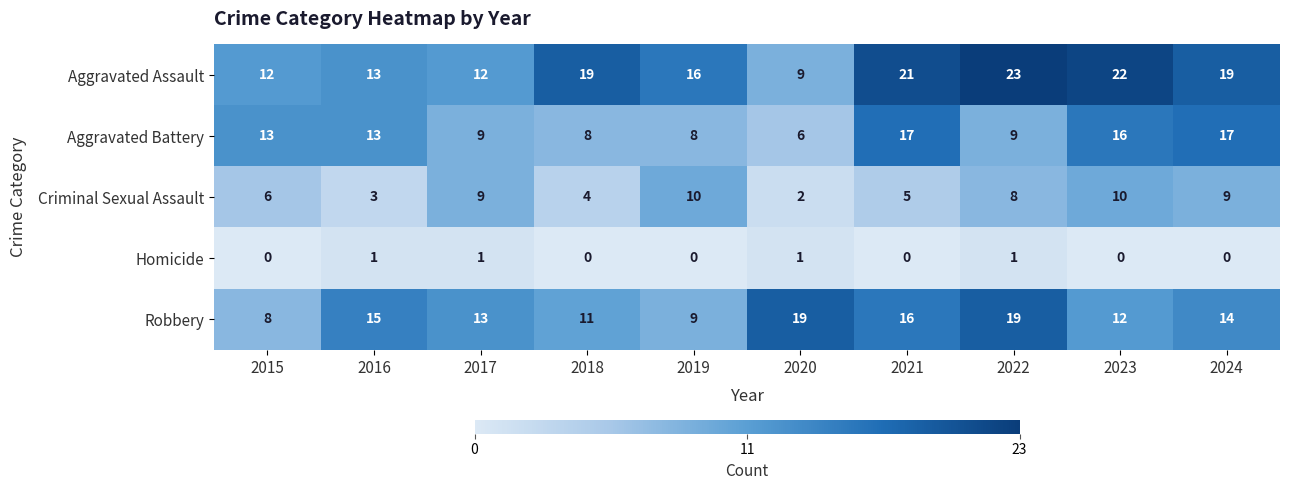

How many series are shown in this chart?

5